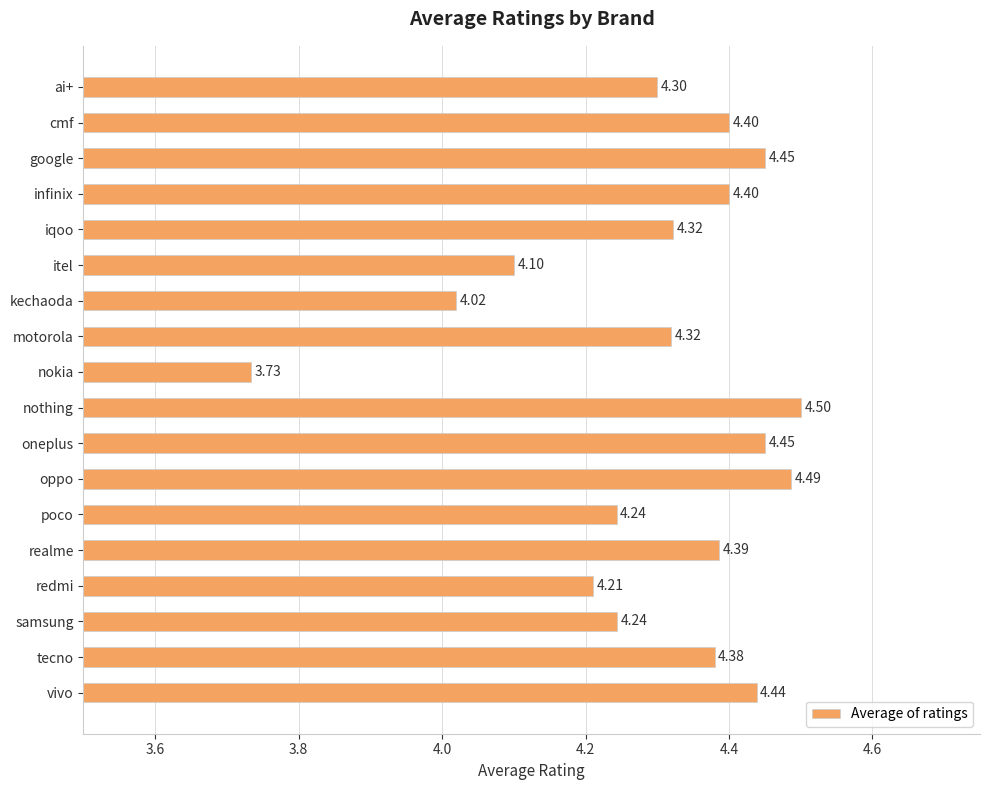

At which label is the value closest to 4?

kechaoda